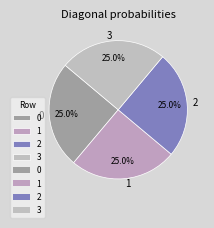

Is it true that 2 is 25% of the pie?

True